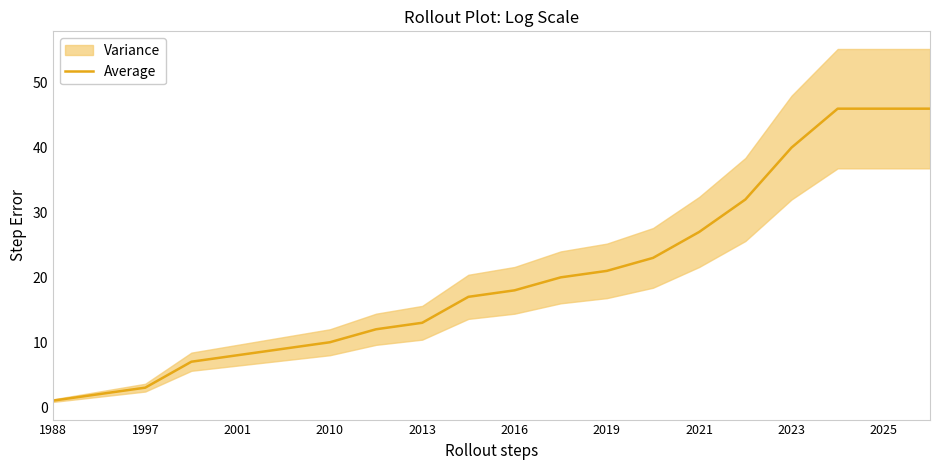

Which label corresponds to the smallest value in the chart?

1988